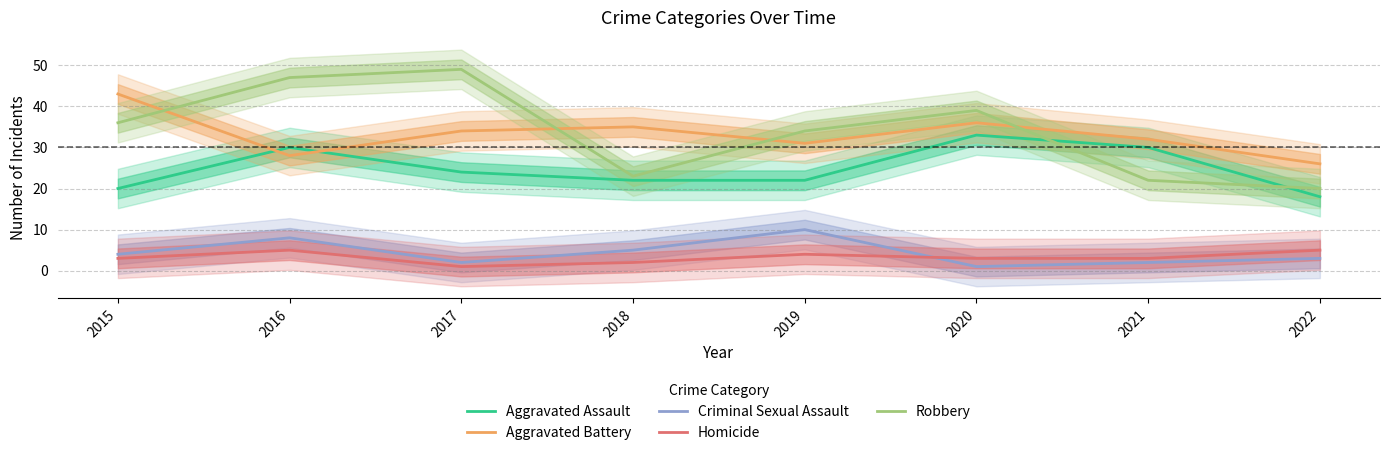

True or false: Robbery and Aggravated Battery cross at least once.

True